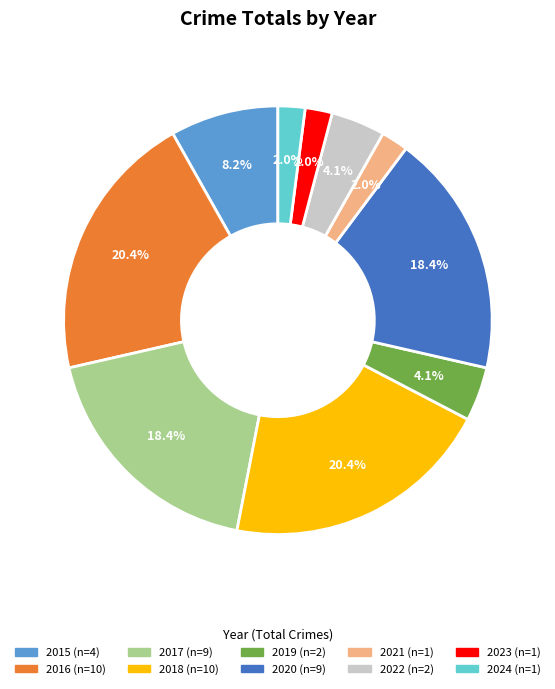

Is there any slice that represents more than half of the pie?

No